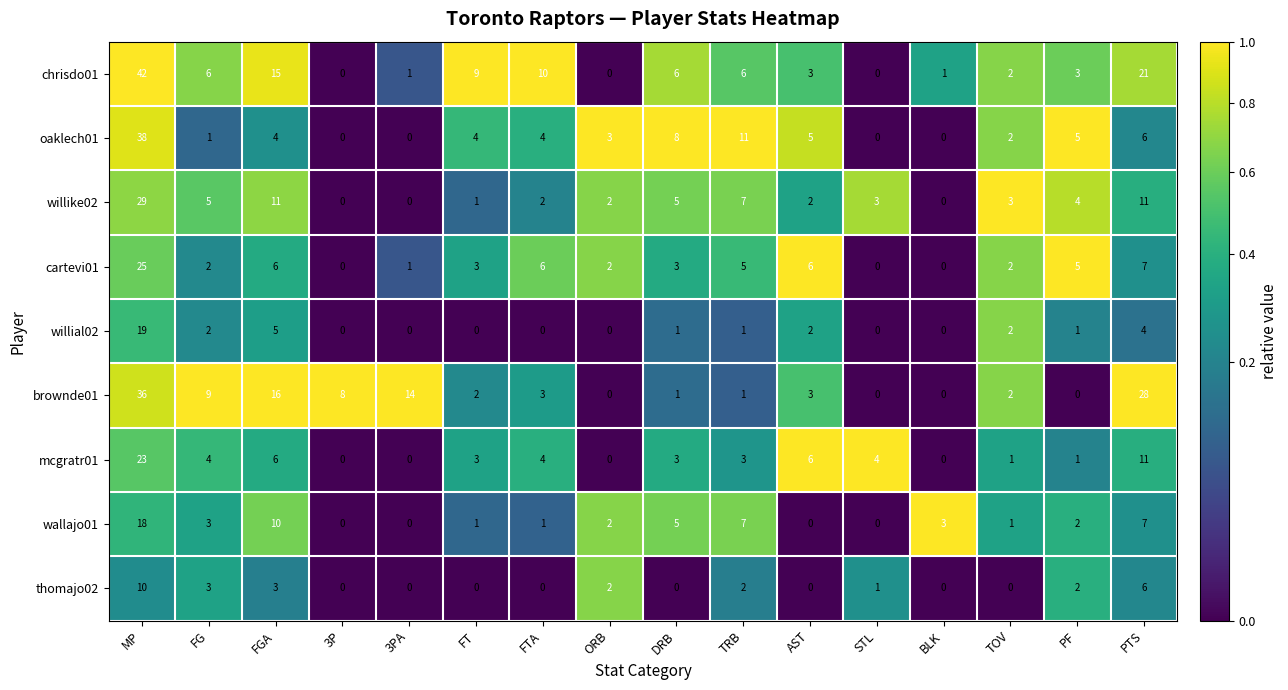

List the series in order of their peak value, highest first.

chrisdo01, oaklech01, brownde01, willike02, cartevi01, mcgratr01, willial02, wallajo01, thomajo02